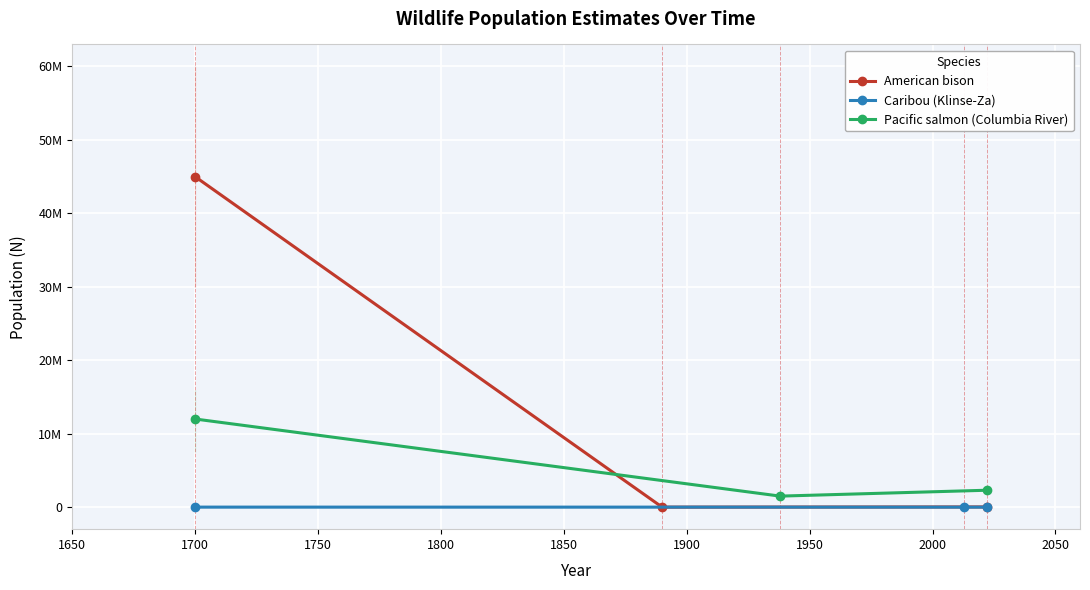

Which series has the largest total across all categories?

American bison